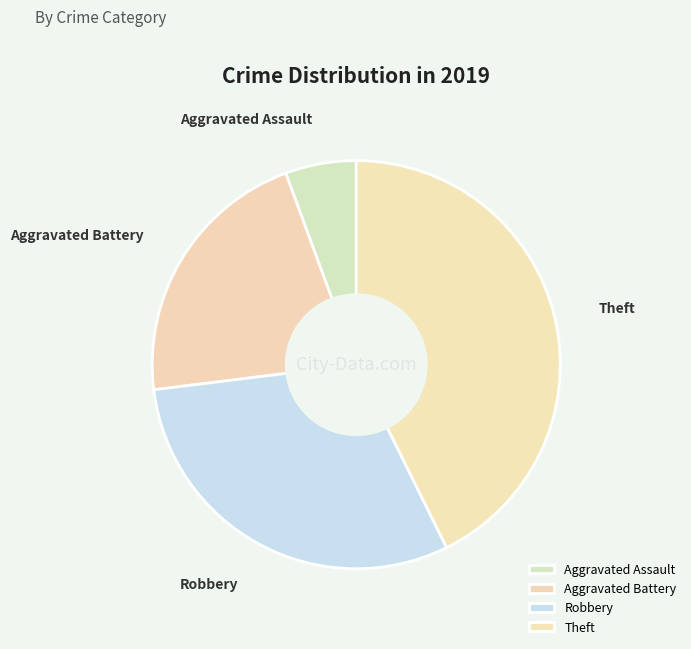

What is the ratio of the value at Aggravated Battery to the value at Robbery?

0.7